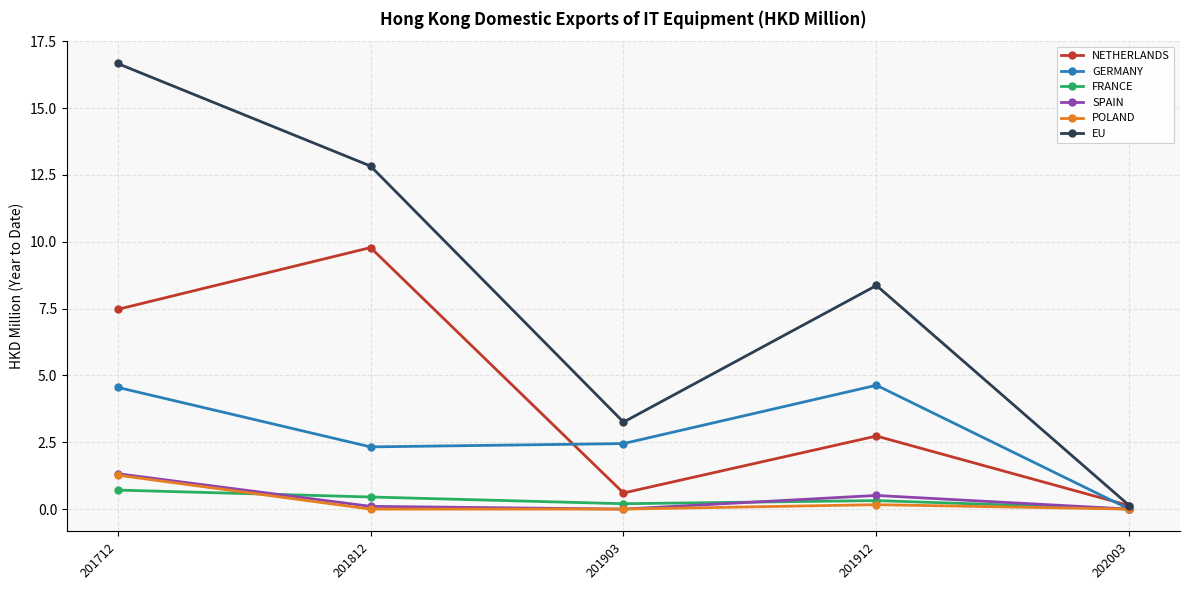

Is the value of FRANCE at 201912 greater than the value of EU at 202003?

Yes